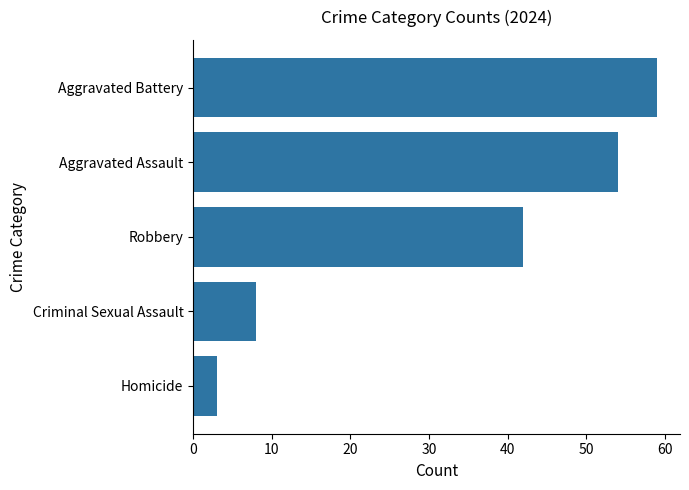

What is the minimum value shown in the chart?

3